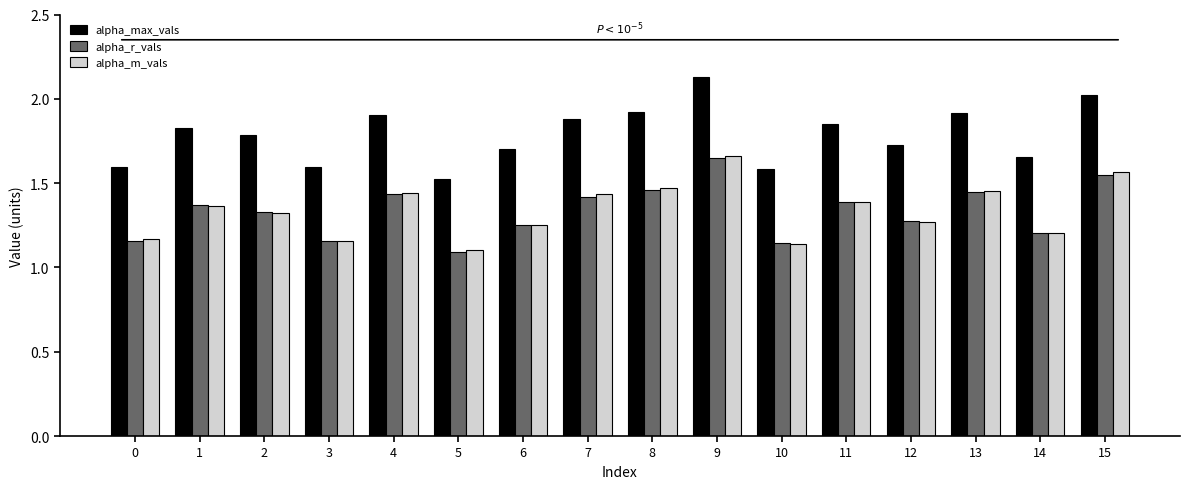

What is the difference between the second highest and second lowest values in the alpha_m_vals series?

0.4